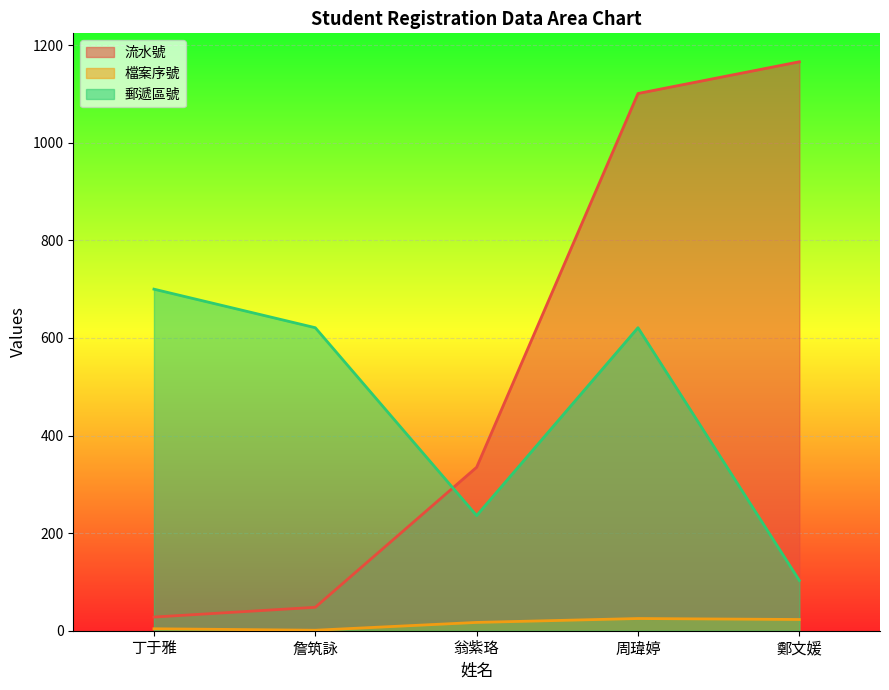

Between 鄭文媛 and 丁于雅, which is larger?

鄭文媛